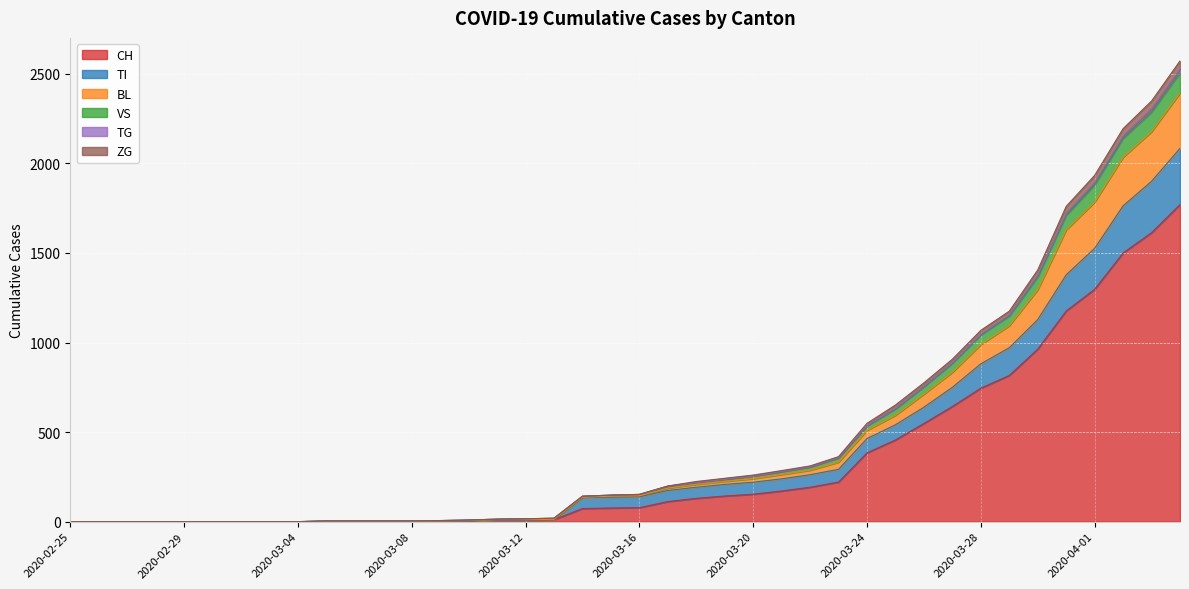

What is the highest value of the CH series?

1770